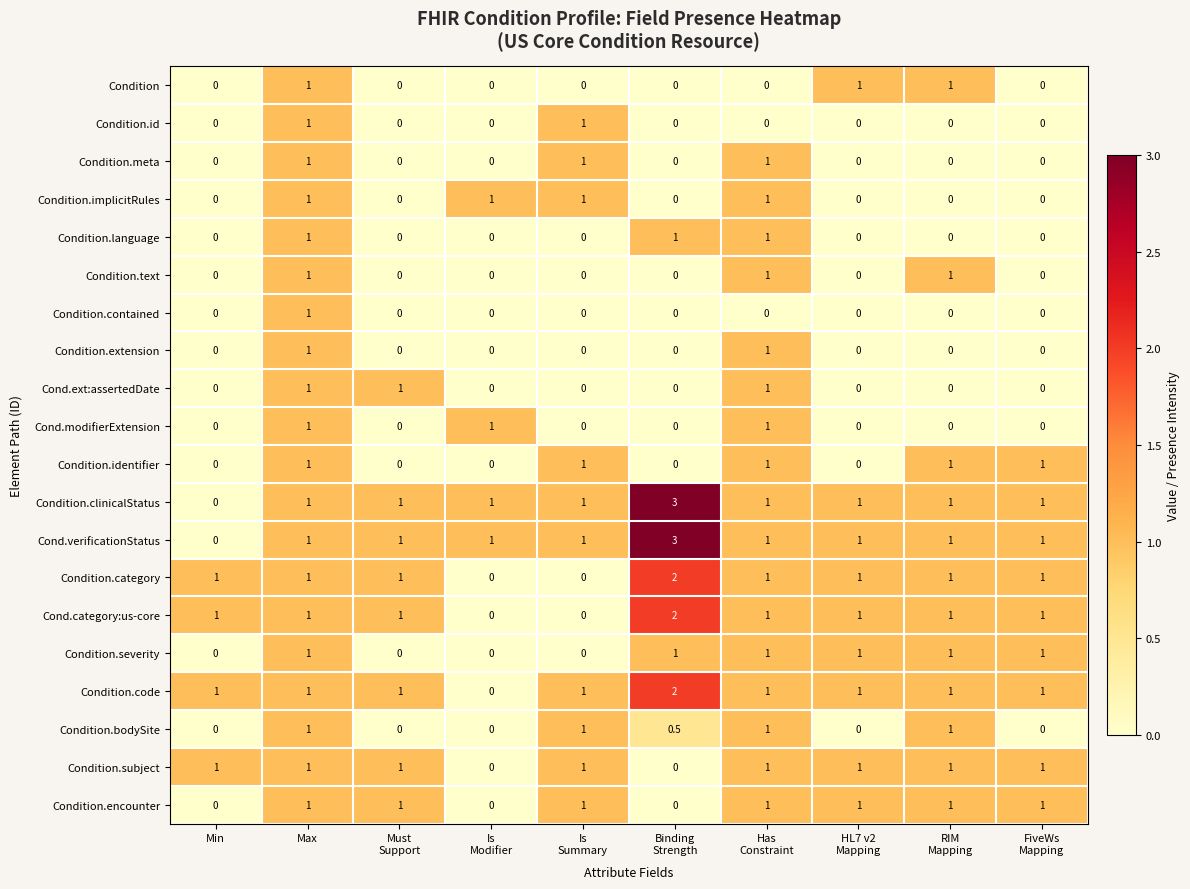

What is the sum of all Condition.language values?

3.0